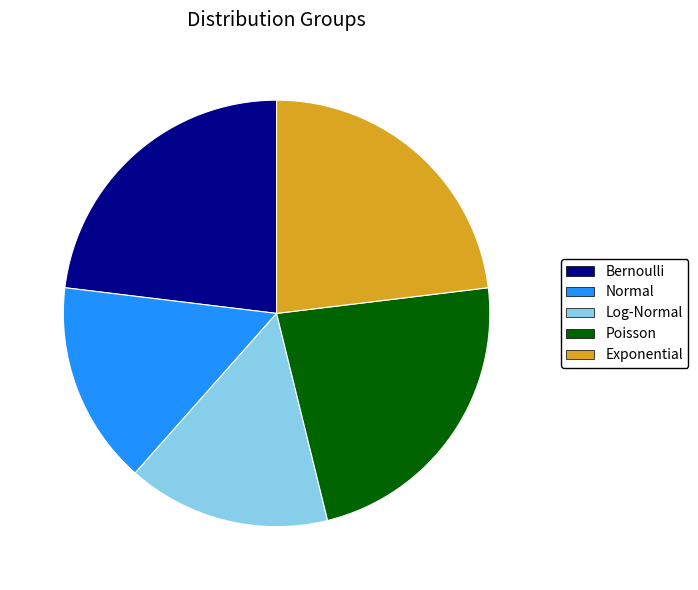

Combined, do Log-Normal and Exponential account for over 50%?

No